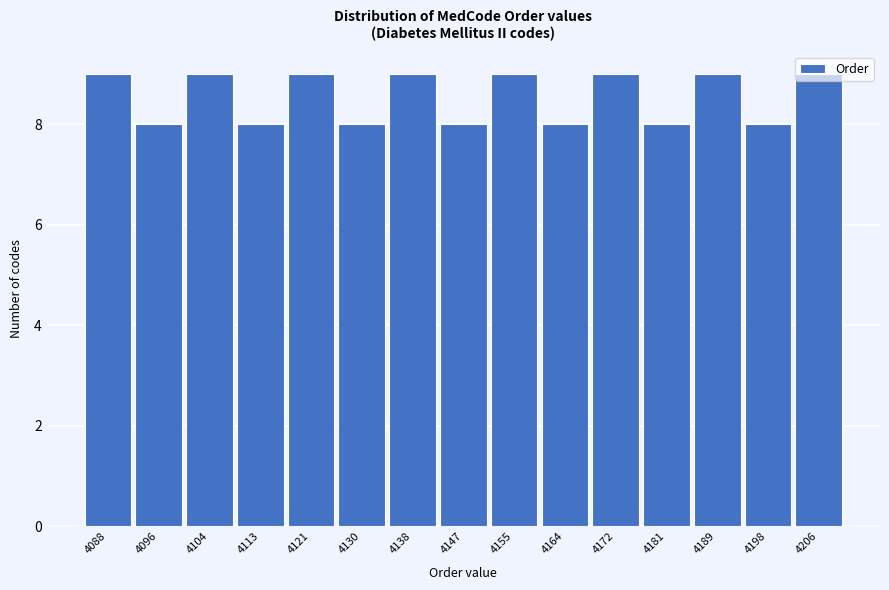

What is the sum of all values?

128